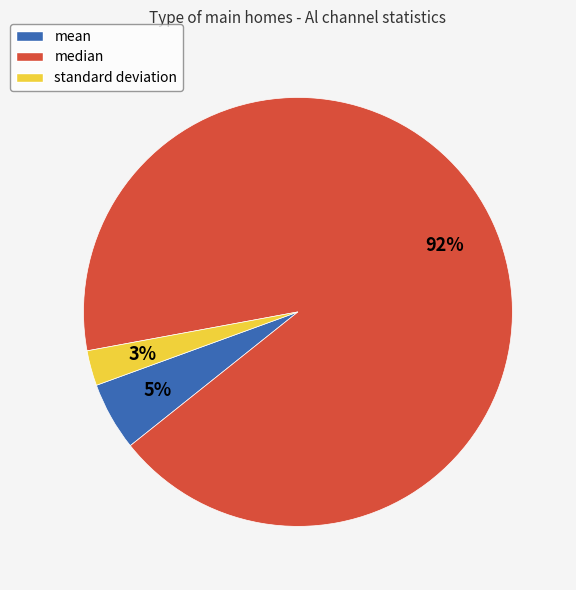

To the nearest percent, what is the combined percentage of standard deviation and mean?

8%